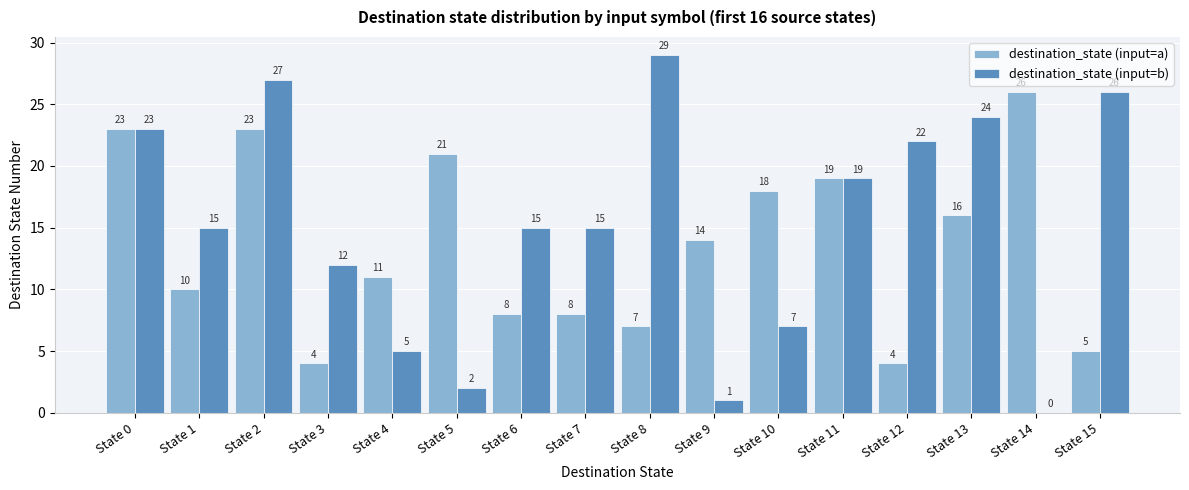

Is the value of destination_state (input=b) at State 9 greater than the value of destination_state (input=a) at State 15?

No